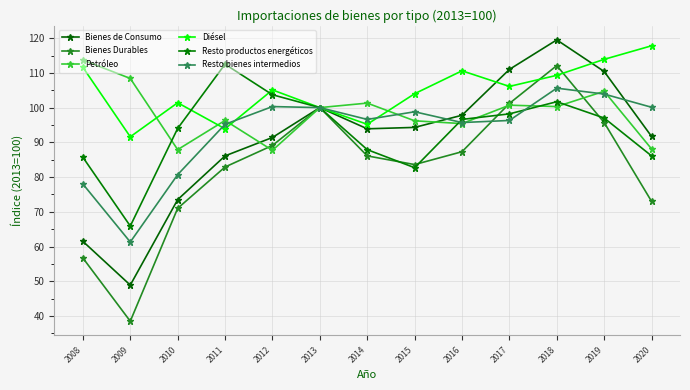

True or false: Bienes de Consumo has more than 0 interior local peaks.

True